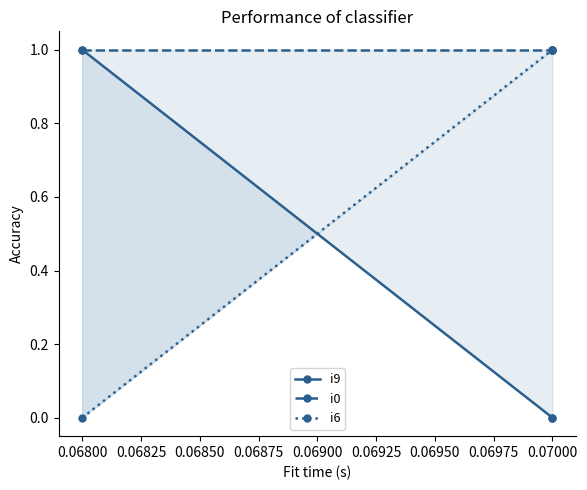

What is the value of the i6 point at the 2nd from the left?

1